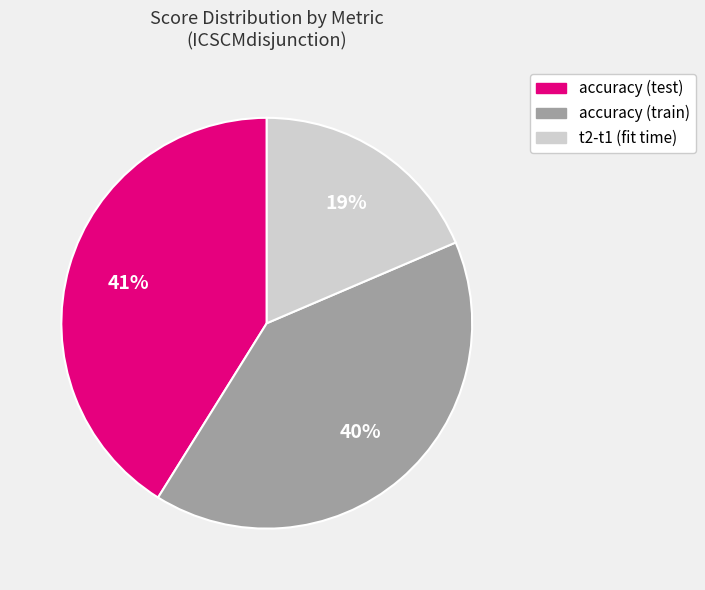

The accuracy (train) slice represents 40% of the pie. True or false?

True